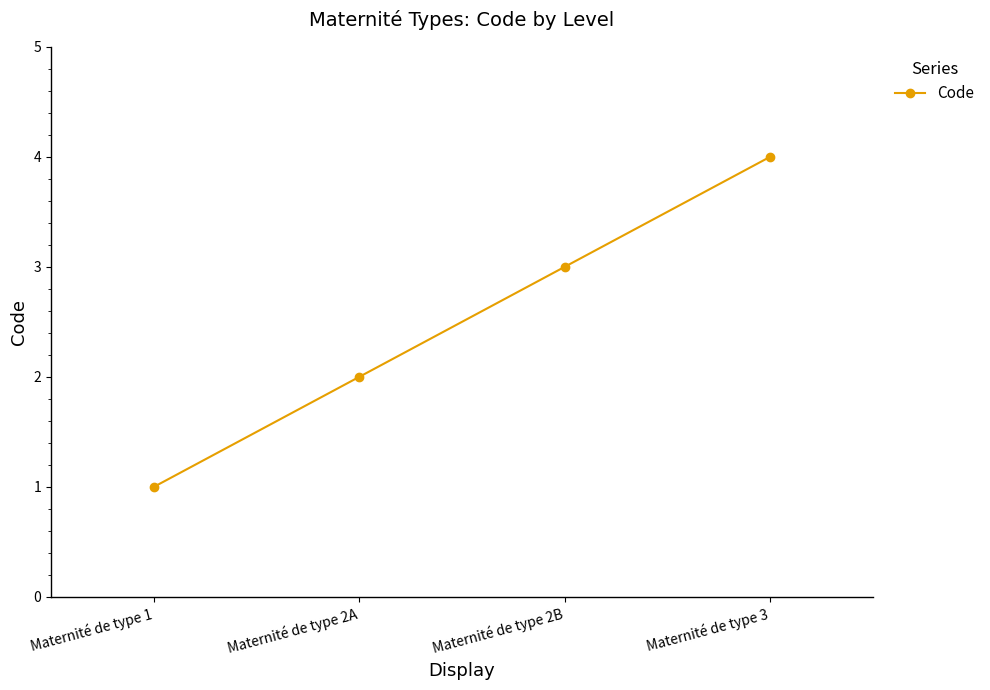

List the labels in order of value, largest first.

Maternité de type 3, Maternité de type 2B, Maternité de type 2A, Maternité de type 1